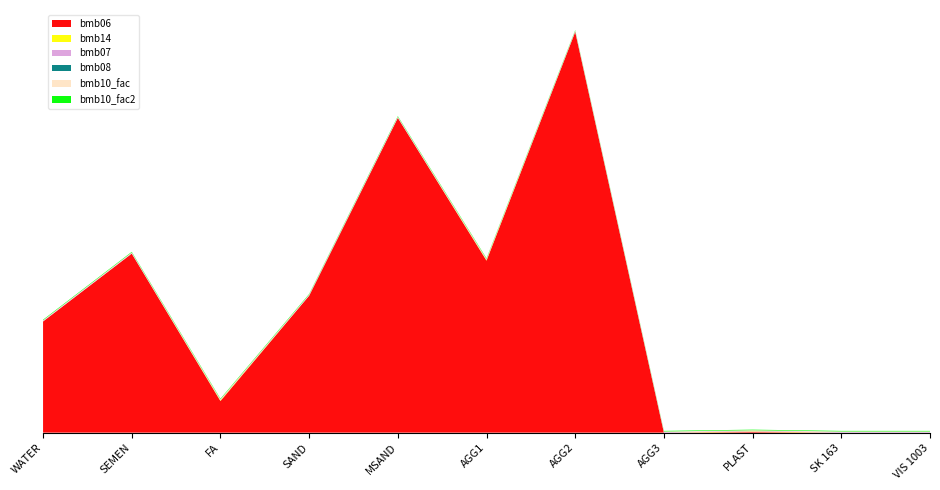

Reading left to right, transcribe all the data shown in this chart.

bmb06: WATER=190.0	SEMEN=306.0	FA=54.0	SAND=234.0	MSAND=538.0	AGG1=294.0	AGG2=685.0	AGG3=0.0	PLAST=1.1	SK 163=0.0	VIS 1003=0.0
bmb14: WATER=0.0	SEMEN=0.0	FA=1.0	SAND=0.0	MSAND=0.0	AGG1=1.0	AGG2=0.0	AGG3=0.0	PLAST=1.0	SK 163=0.0	VIS 1003=0.0
bmb07: WATER=1.0	SEMEN=1.0	FA=1.0	SAND=1.0	MSAND=1.0	AGG1=1.0	AGG2=1.0	AGG3=1.0	PLAST=1.0	SK 163=1.0	VIS 1003=1.0
bmb08: WATER=0.0	SEMEN=0.0	FA=0.0	SAND=0.0	MSAND=0.0	AGG1=0.0	AGG2=0.0	AGG3=0.0	PLAST=0.0	SK 163=0.0	VIS 1003=0.0
bmb10_fac: WATER=1.0	SEMEN=1.0	FA=1.0	SAND=1.0	MSAND=1.0	AGG1=1.0	AGG2=1.0	AGG3=1.0	PLAST=1.0	SK 163=1.0	VIS 1003=1.0
bmb10_fac2: WATER=1.0	SEMEN=1.0	FA=1.0	SAND=1.0	MSAND=1.0	AGG1=1.0	AGG2=1.0	AGG3=1.0	PLAST=1.0	SK 163=1.0	VIS 1003=1.0